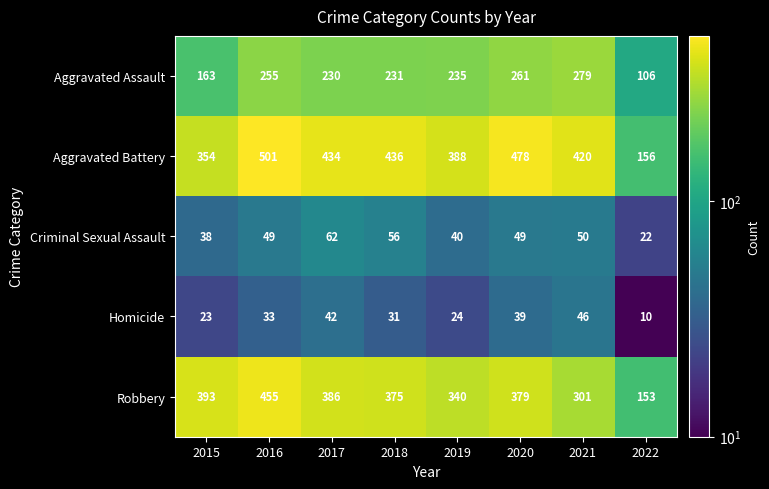

At how many categories does at least one series exceed 439?

2